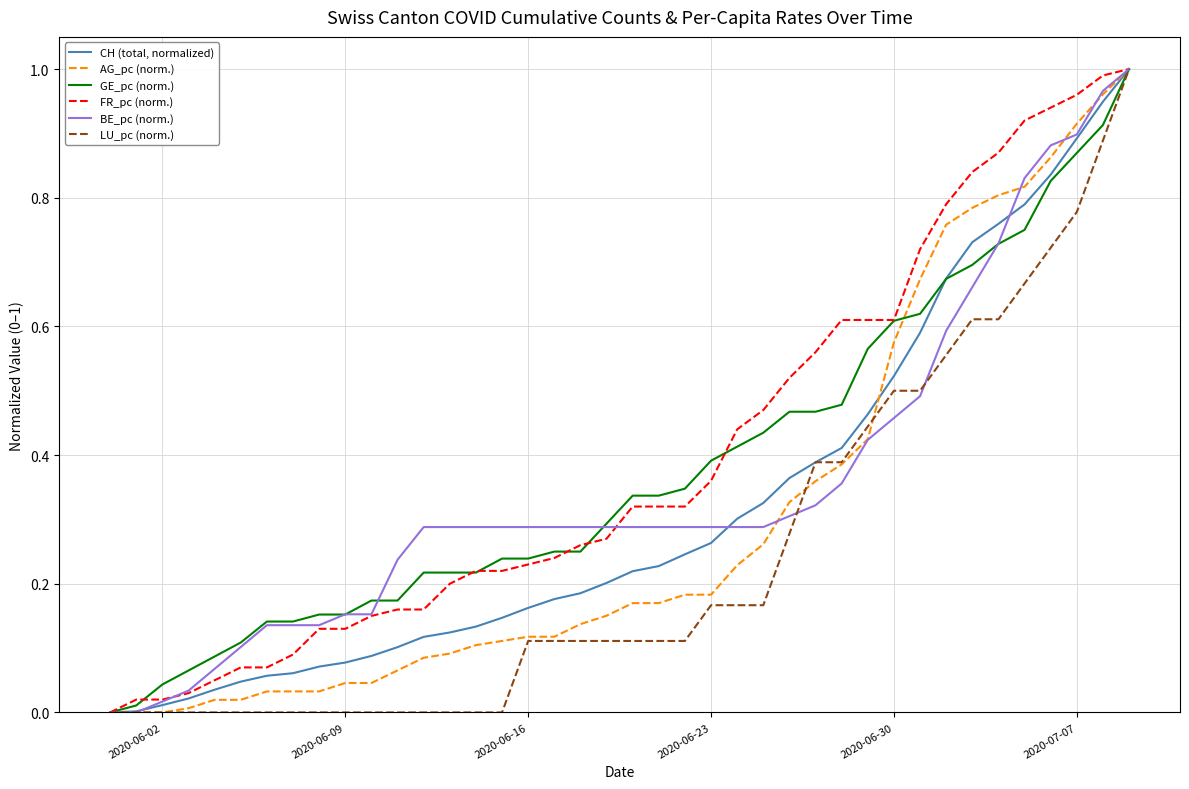

At how many categories does at least one series exceed 0?

39